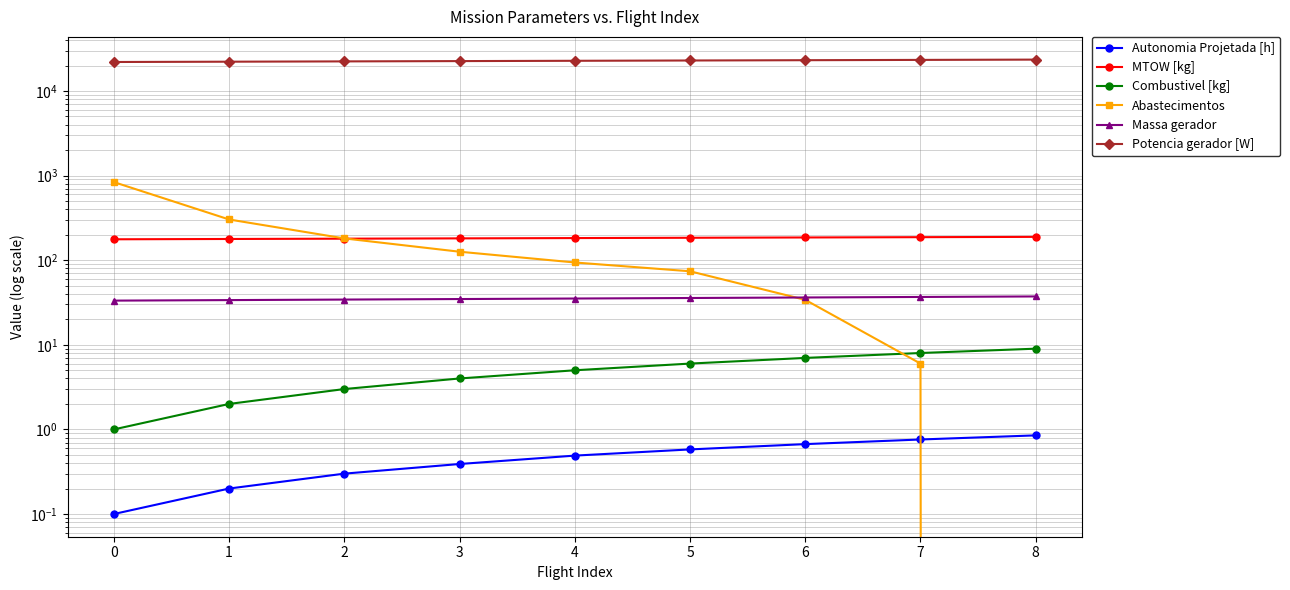

The MTOW [kg] series shows 265.5 at 6. True or false?

False